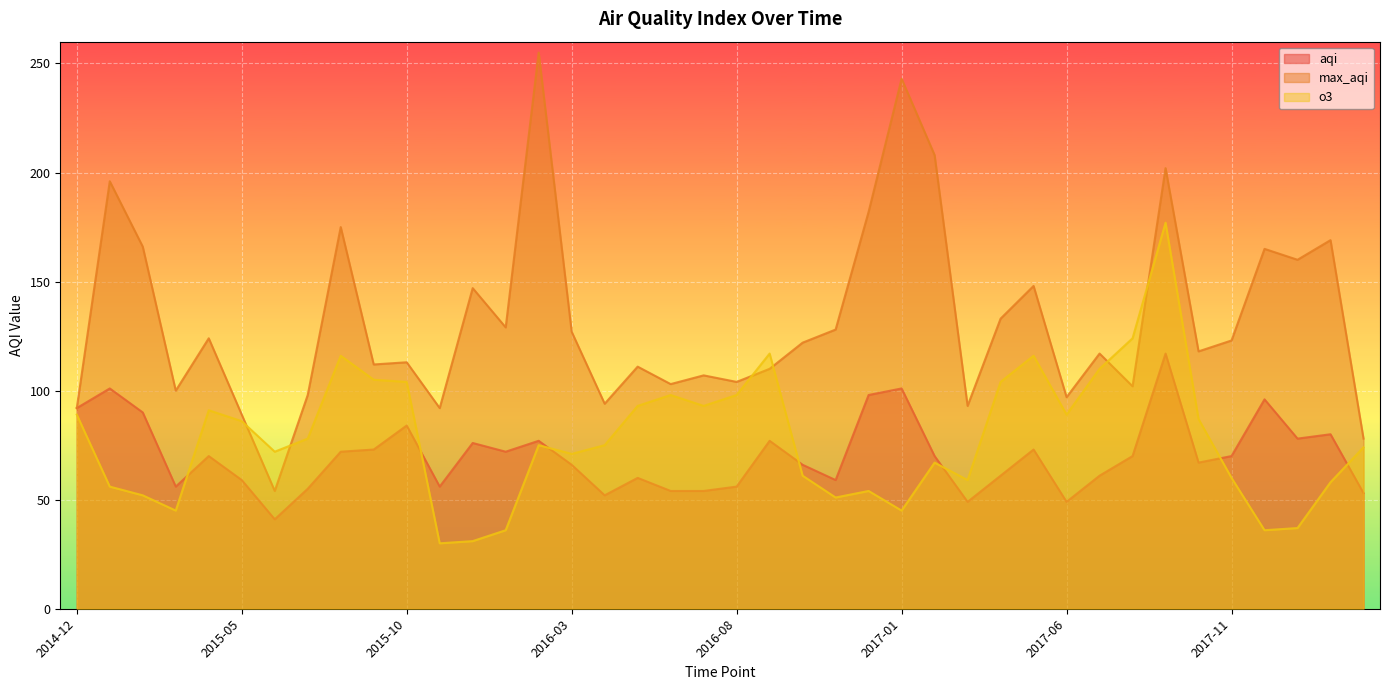

Is the value of o3 at 2016-06 greater than the value of max_aqi at 2015-07?

No